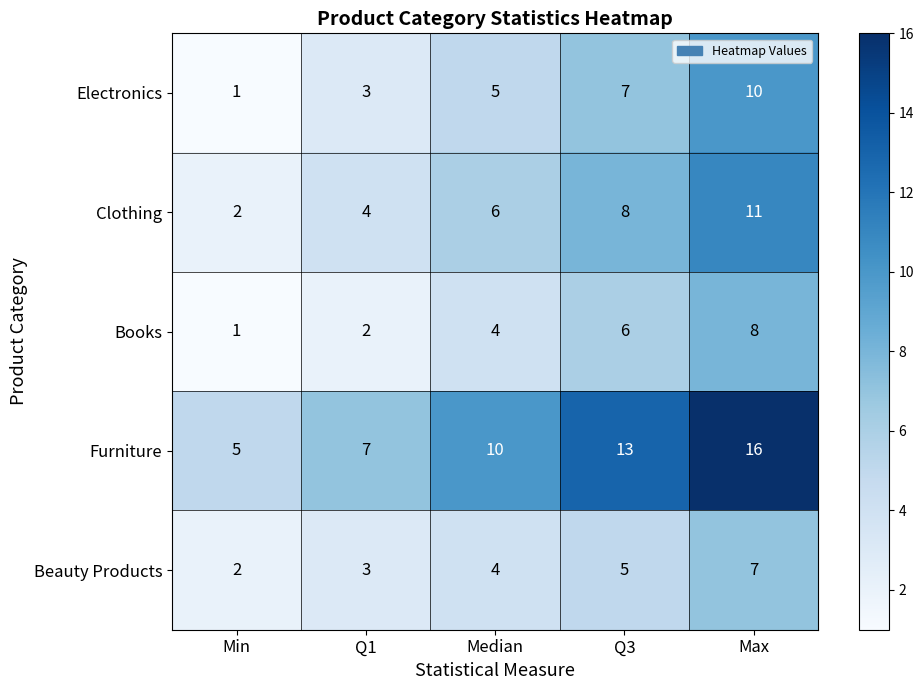

What is the difference between the Books values at Min and Median?

3